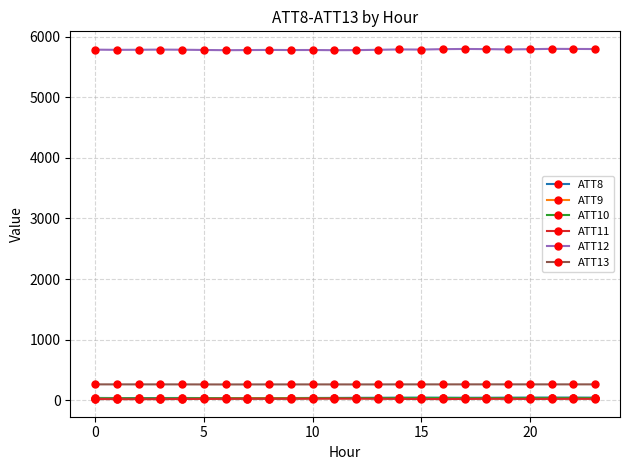

Which series has the largest total across all categories?

ATT12